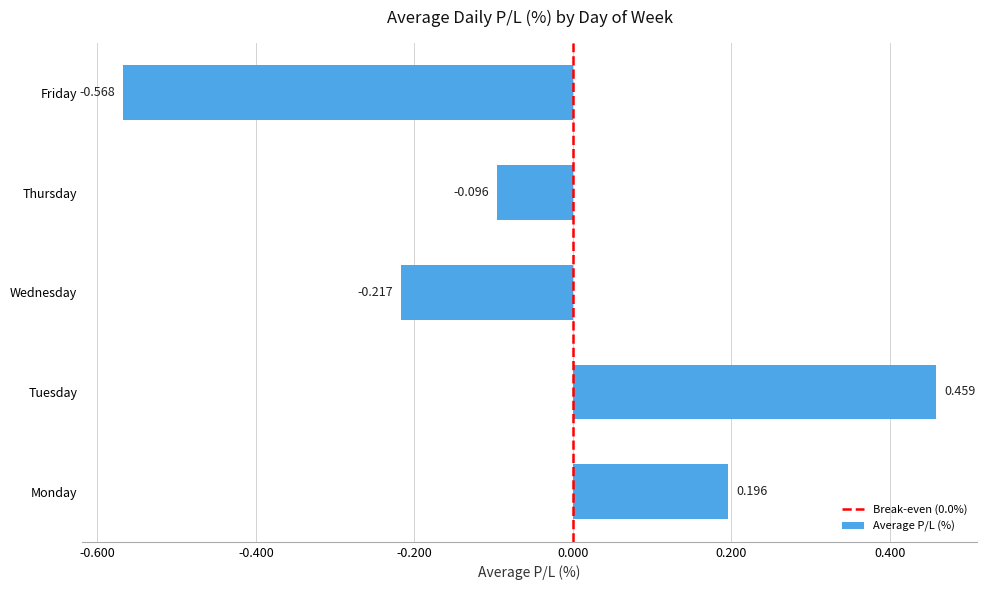

Rank the categories by value from highest to lowest.

Tuesday, Monday, Thursday, Wednesday, Friday